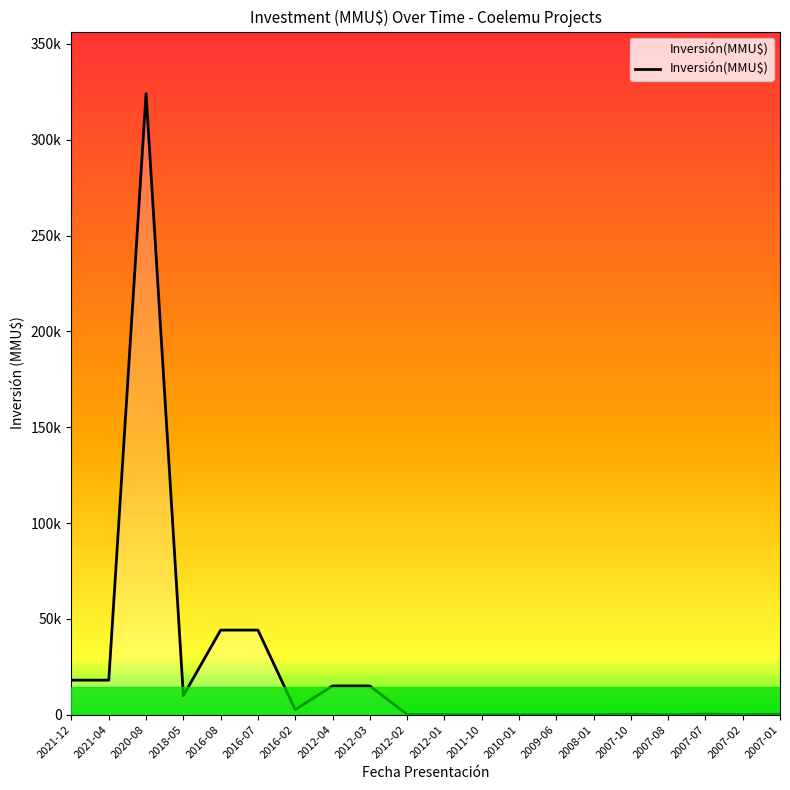

List the labels in order of value, largest first.

2020-08, 2016-08, 2016-07, 2021-12, 2021-04, 2012-04, 2012-03, 2018-05, 2016-02, 2007-07, 2007-10, 2007-01, 2012-02, 2012-01, 2007-02, 2009-06, 2007-08, 2011-10, 2010-01, 2008-01